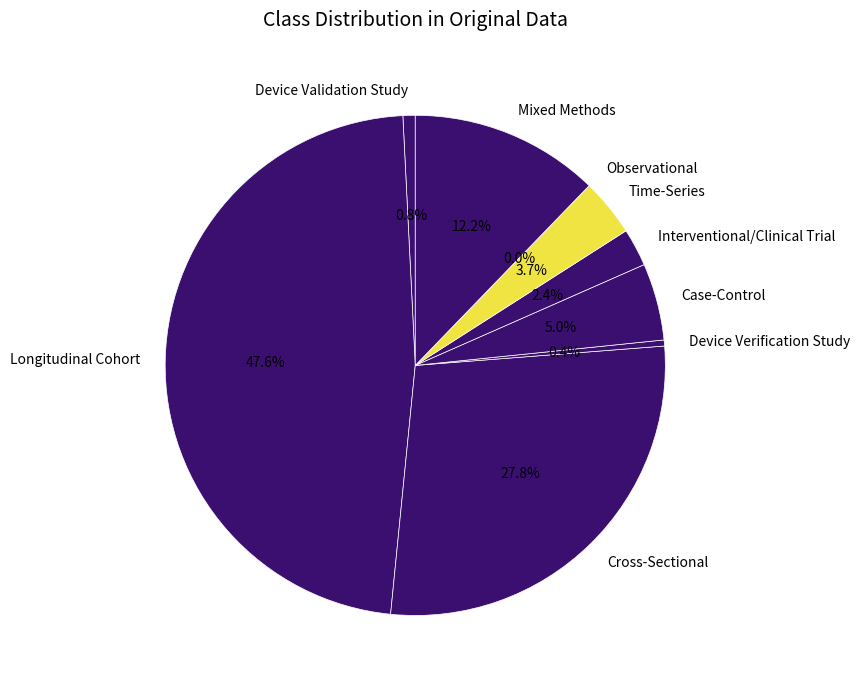

Which has a higher value, Longitudinal Cohort or Observational?

Longitudinal Cohort